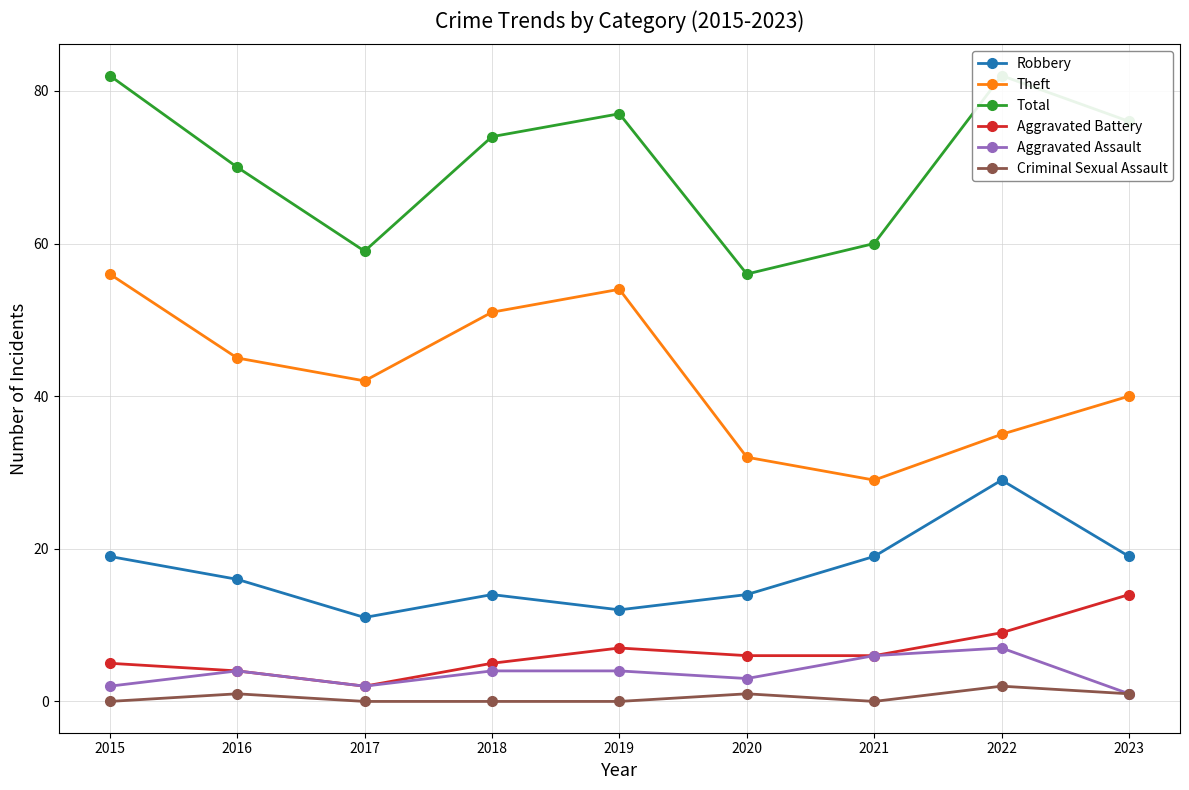

Reading right to left, transcribe all the data shown in this chart.

Robbery: 2023=19	2022=29	2021=19	2020=14	2019=12	2018=14	2017=11	2016=16	2015=19
Theft: 2023=40	2022=35	2021=29	2020=32	2019=54	2018=51	2017=42	2016=45	2015=56
Total: 2023=76	2022=82	2021=60	2020=56	2019=77	2018=74	2017=59	2016=70	2015=82
Aggravated Battery: 2023=14	2022=9	2021=6	2020=6	2019=7	2018=5	2017=2	2016=4	2015=5
Aggravated Assault: 2023=1	2022=7	2021=6	2020=3	2019=4	2018=4	2017=2	2016=4	2015=2
Criminal Sexual Assault: 2023=1	2022=2	2021=0	2020=1	2019=0	2018=0	2017=0	2016=1	2015=0